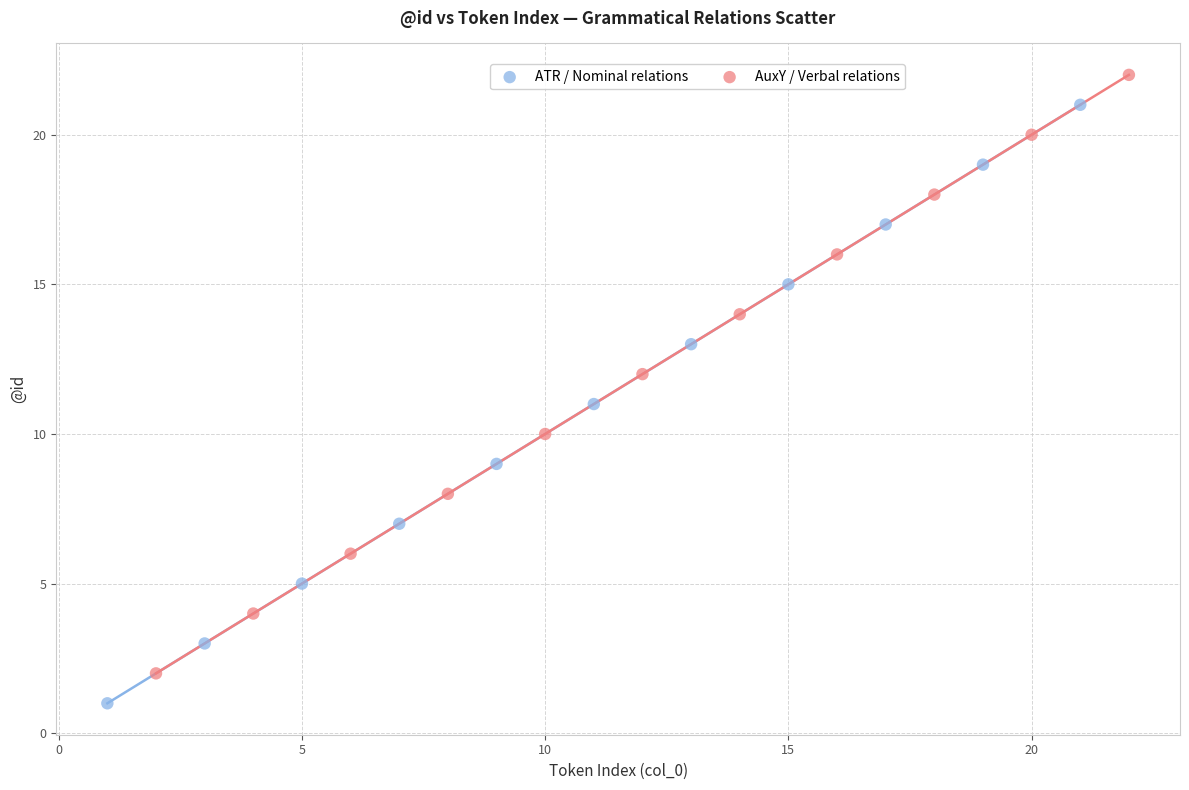

What are all the series names shown in the legend?

ATR / Nominal relations, AuxY / Verbal relations